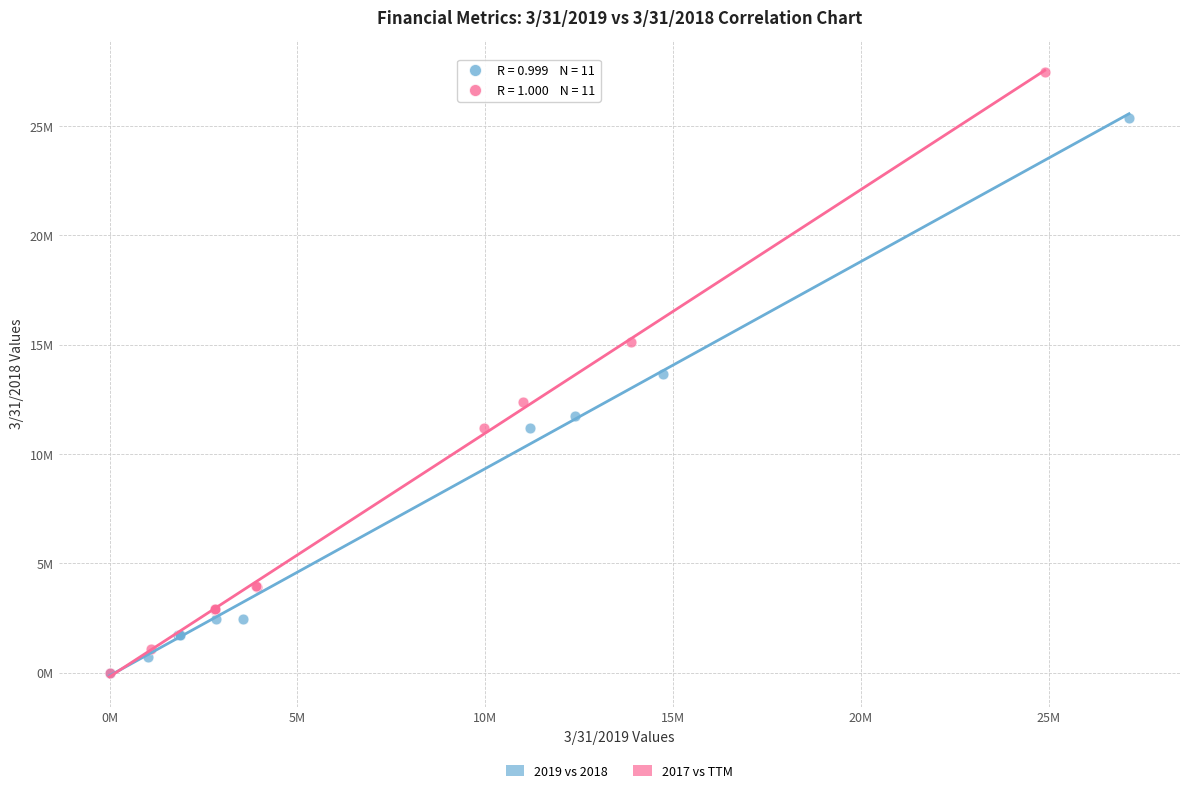

Which series reaches the maximum Y coordinate?

2017 vs TTM